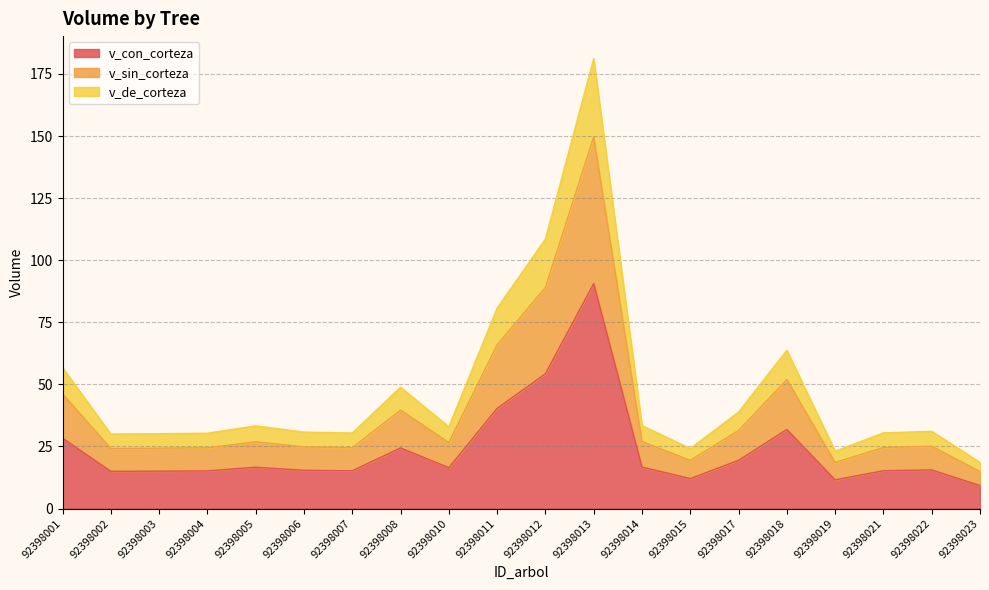

At which category is the sum across all series the highest?

92398013